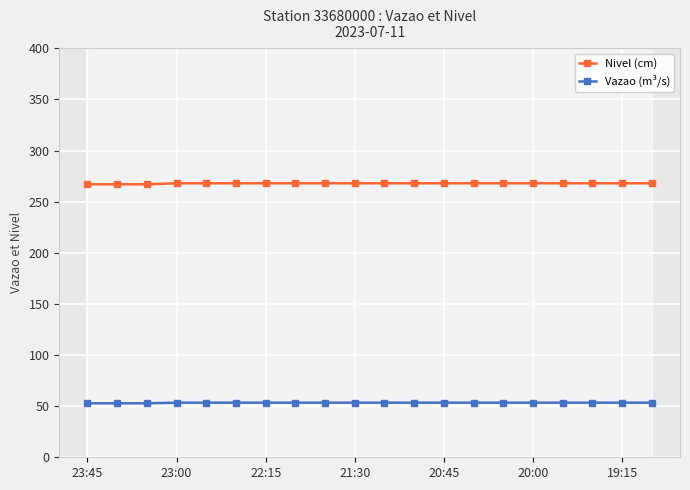

True or false: Vazao (m³/s) and Nivel (cm) cross at least once.

False